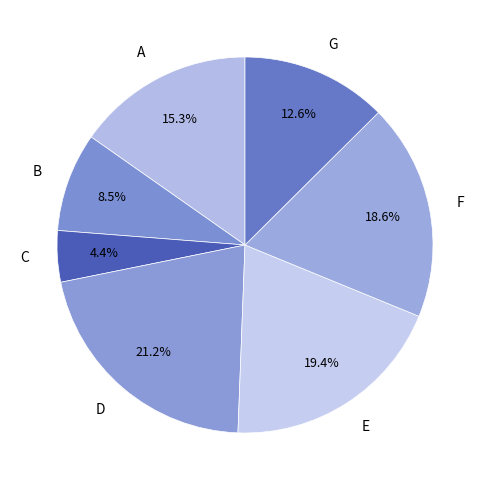

To the nearest percent, what percentage of the pie is G?

13%